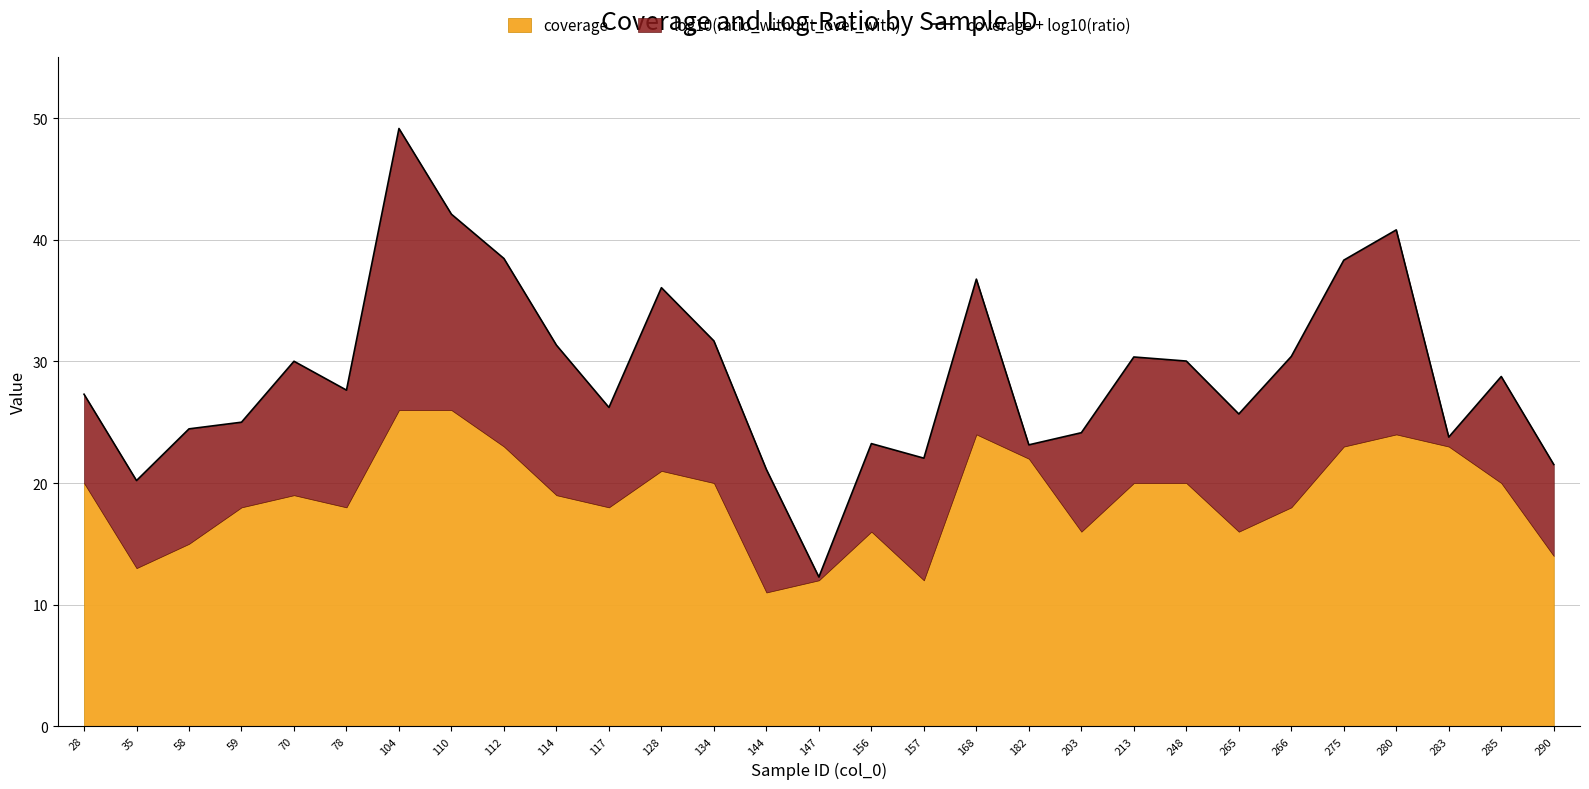

Reading right to left, what are all the values shown in this chart?

21.5	28.8	23.8	40.8	38.3	30.4	25.7	30.0	30.4	24.1	23.1	36.8	22.0	23.2	12.3	21.1	31.7	36.1	26.2	31.3	38.5	42.1	49.2	27.6	30.0	25.0	24.5	20.2	27.3